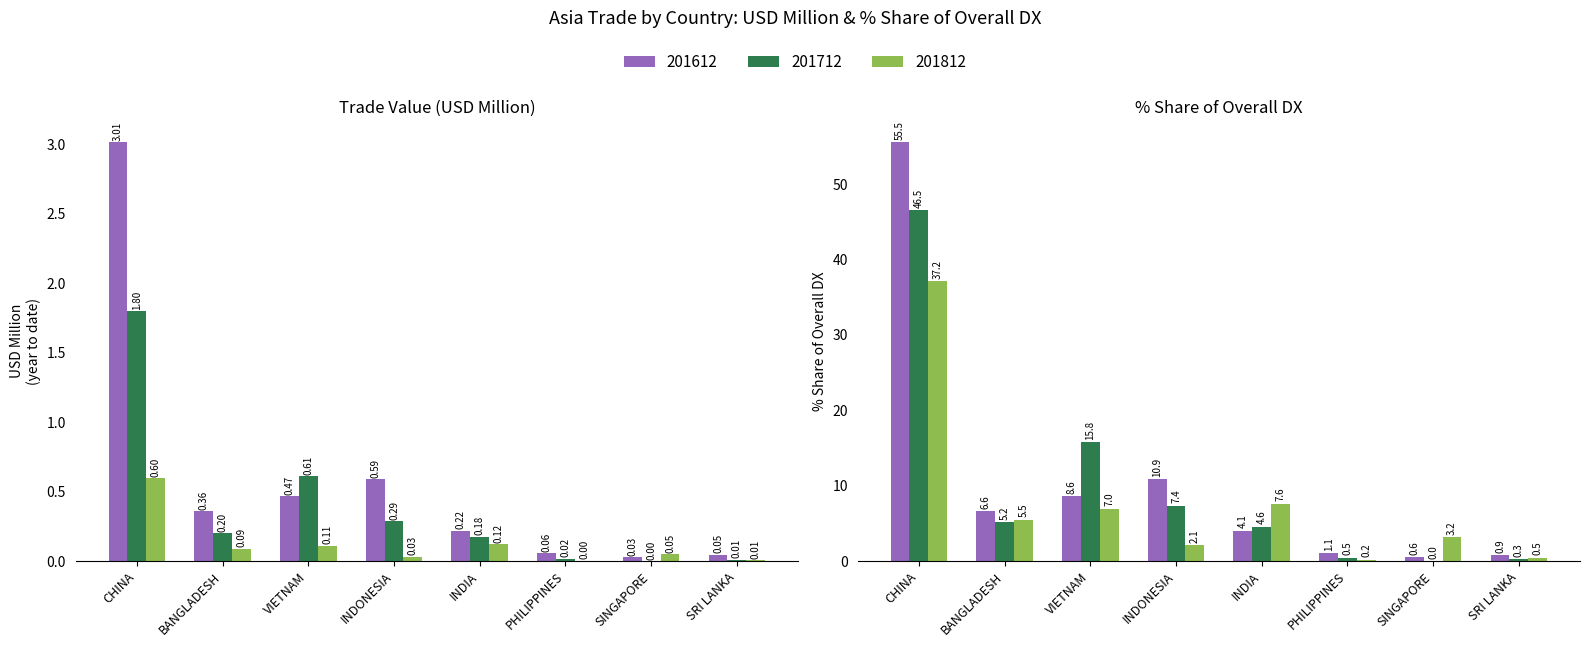

True or false: 201612_% Share has a value of 1.1 at PHILIPPINES.

True